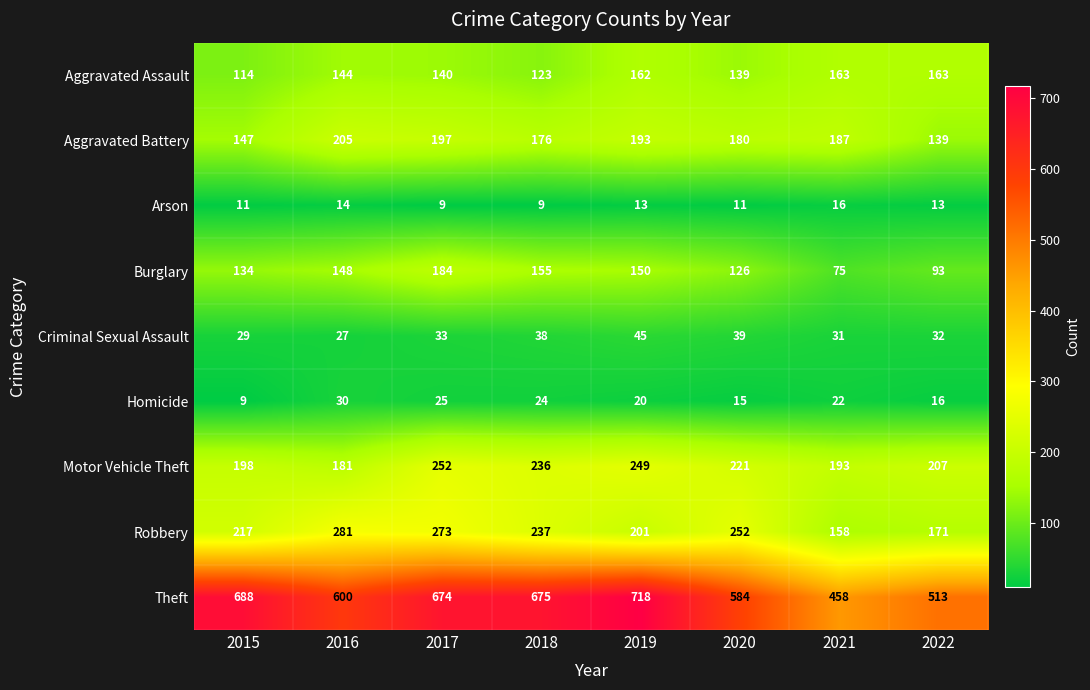

Rank the series by their maximum value, from highest to lowest.

Theft, Robbery, Motor Vehicle Theft, Aggravated Battery, Burglary, Aggravated Assault, Criminal Sexual Assault, Homicide, Arson